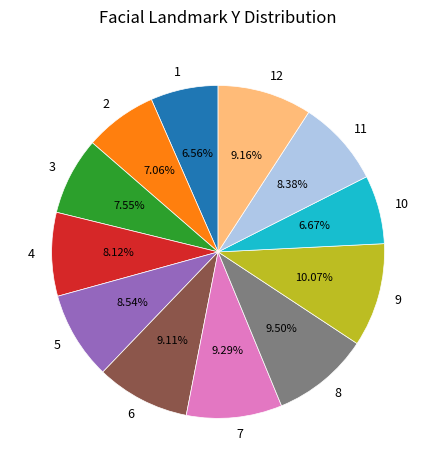

Approximately how many times larger is the value at 8 compared to 2?

1.3